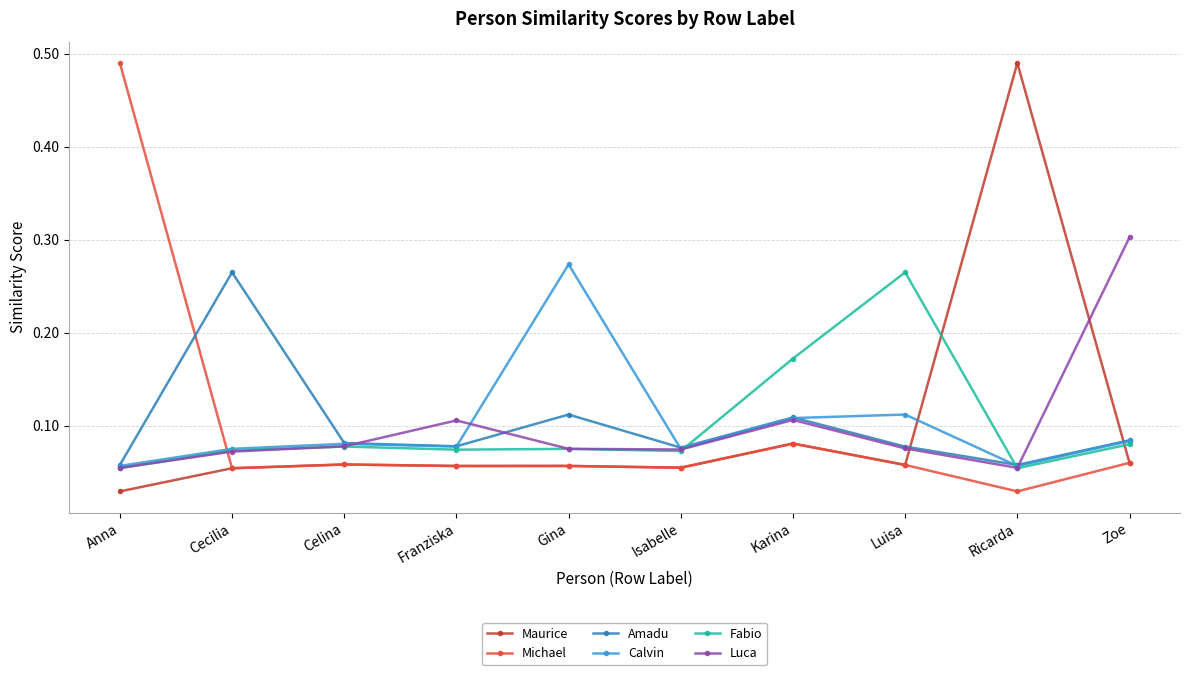

How many lines are shown in the chart?

6